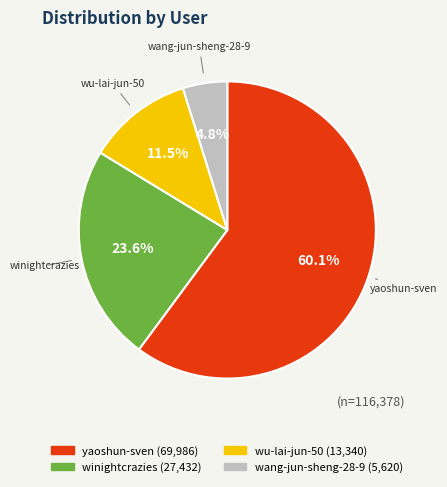

Is the sum of yaoshun-sven and wang-jun-sheng-28-9 greater than half?

Yes